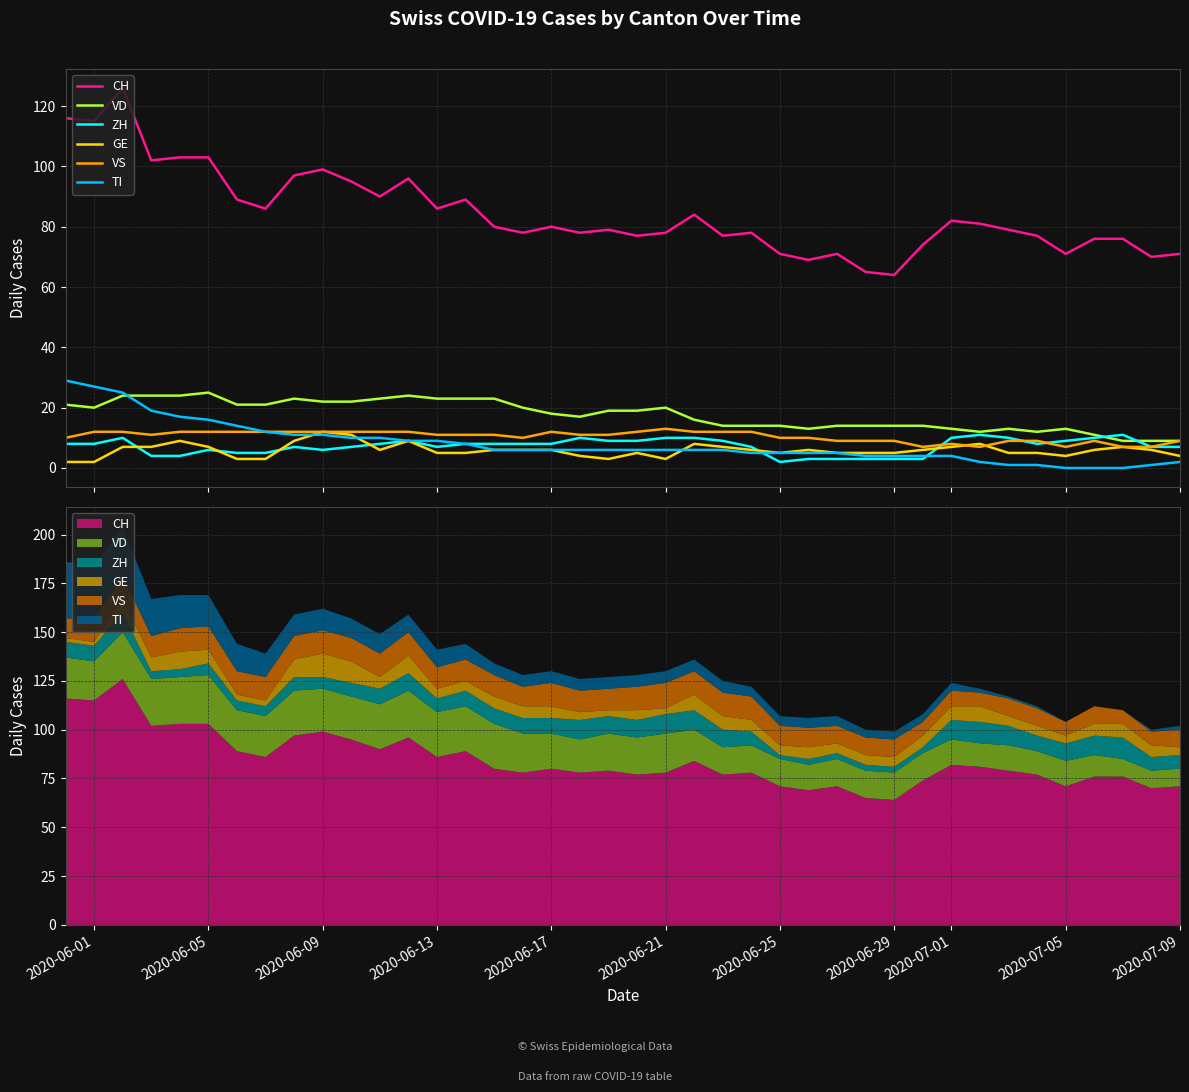

The VS series shows 7 at 11. True or false?

False